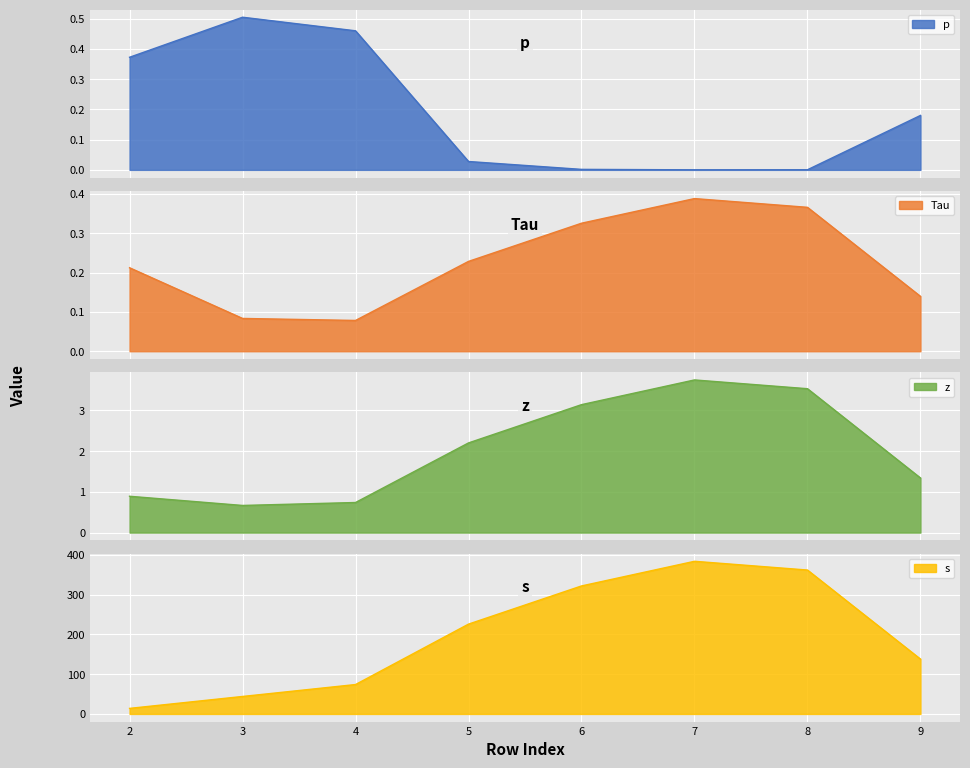

What are all the series names shown in the legend?

p, Tau, z, s